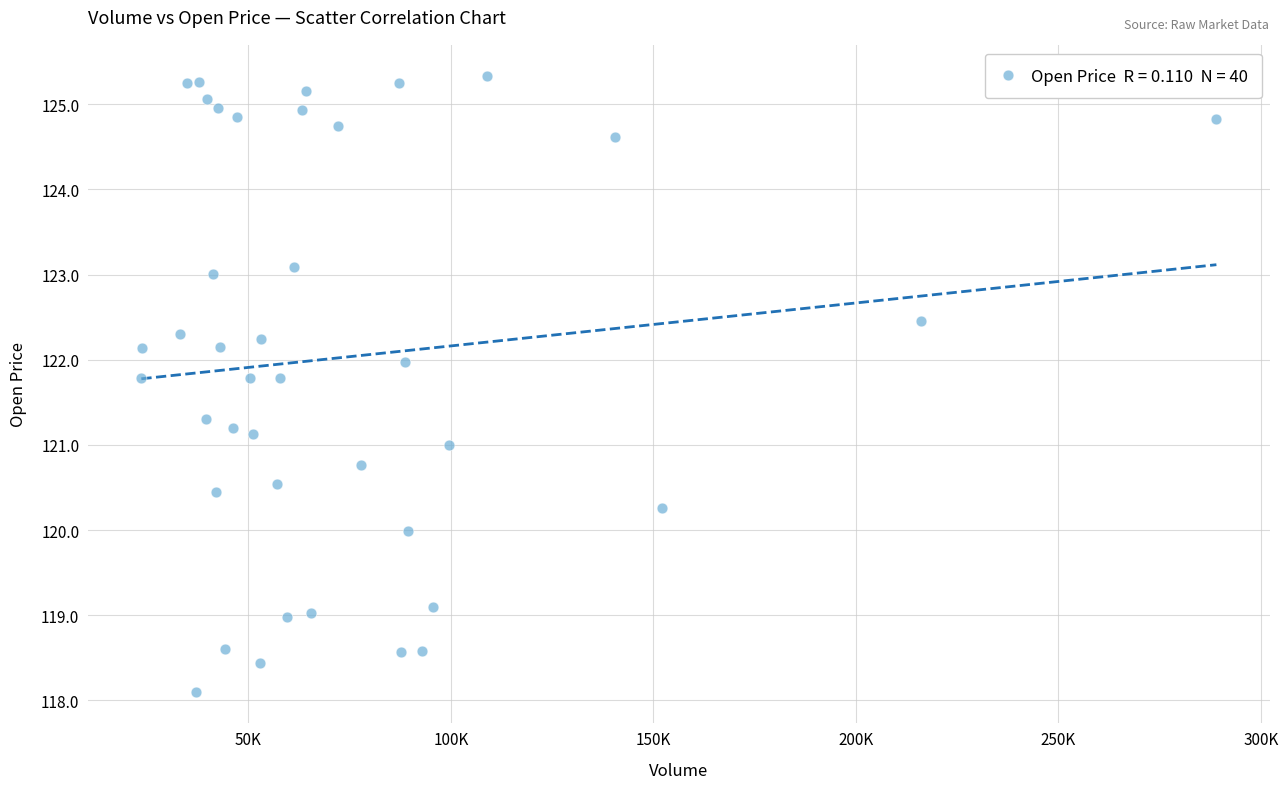

What is the range of Y values (max minus min)?

7.2